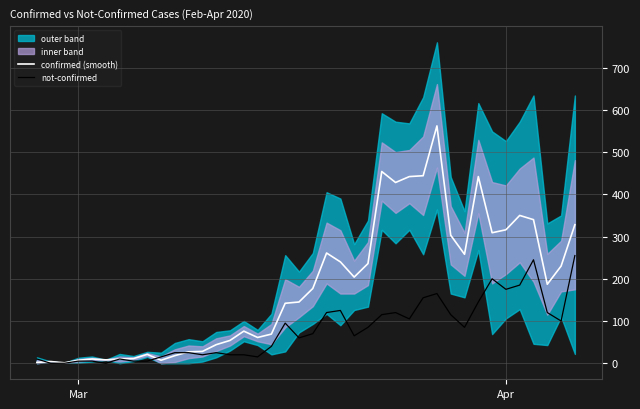

What is the highest value of the confirmed (smooth) series?

562